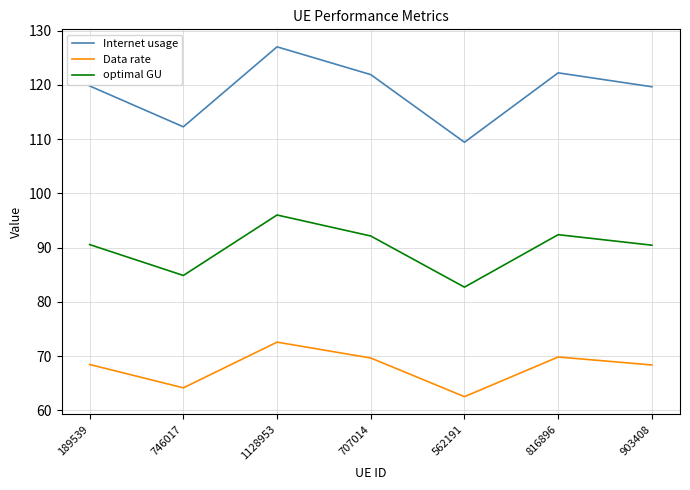

In Internet usage, how many points are lower than both neighbors (excluding endpoints)?

2